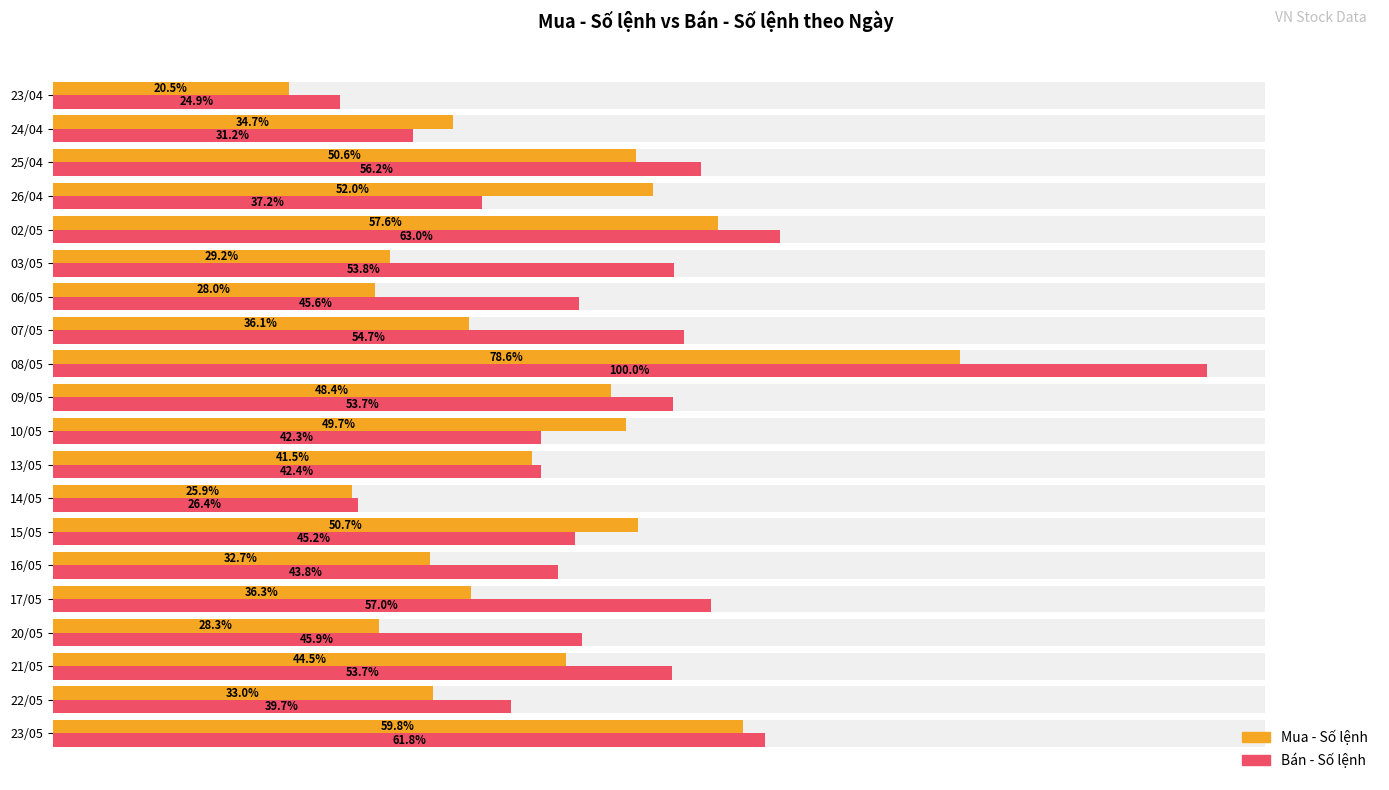

How many series are shown in this chart?

2